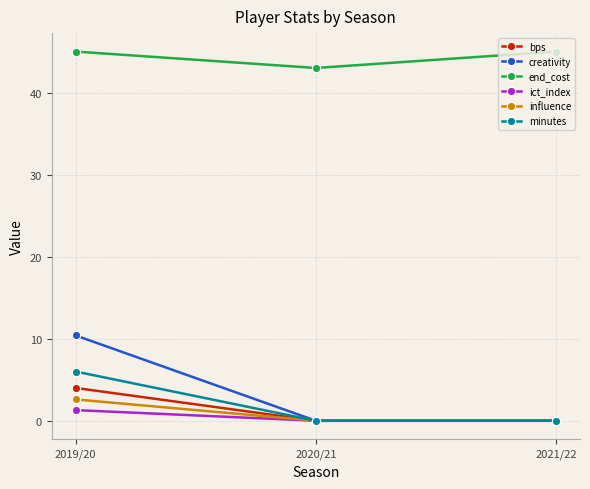

Rank the series by their maximum value, from lowest to highest.

ict_index, influence, bps, minutes, creativity, end_cost